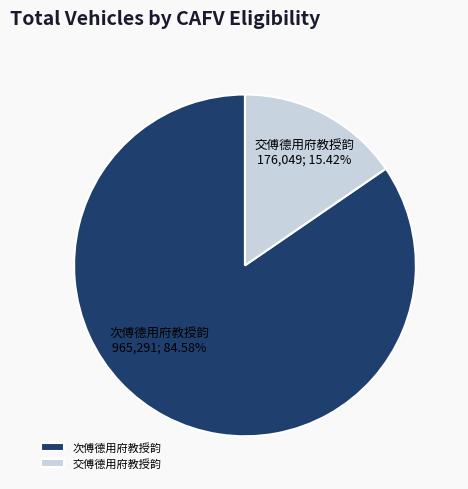

What is the total percentage of 次傅德用府教授韵 and 交傅德用府教授韵?

100.0%